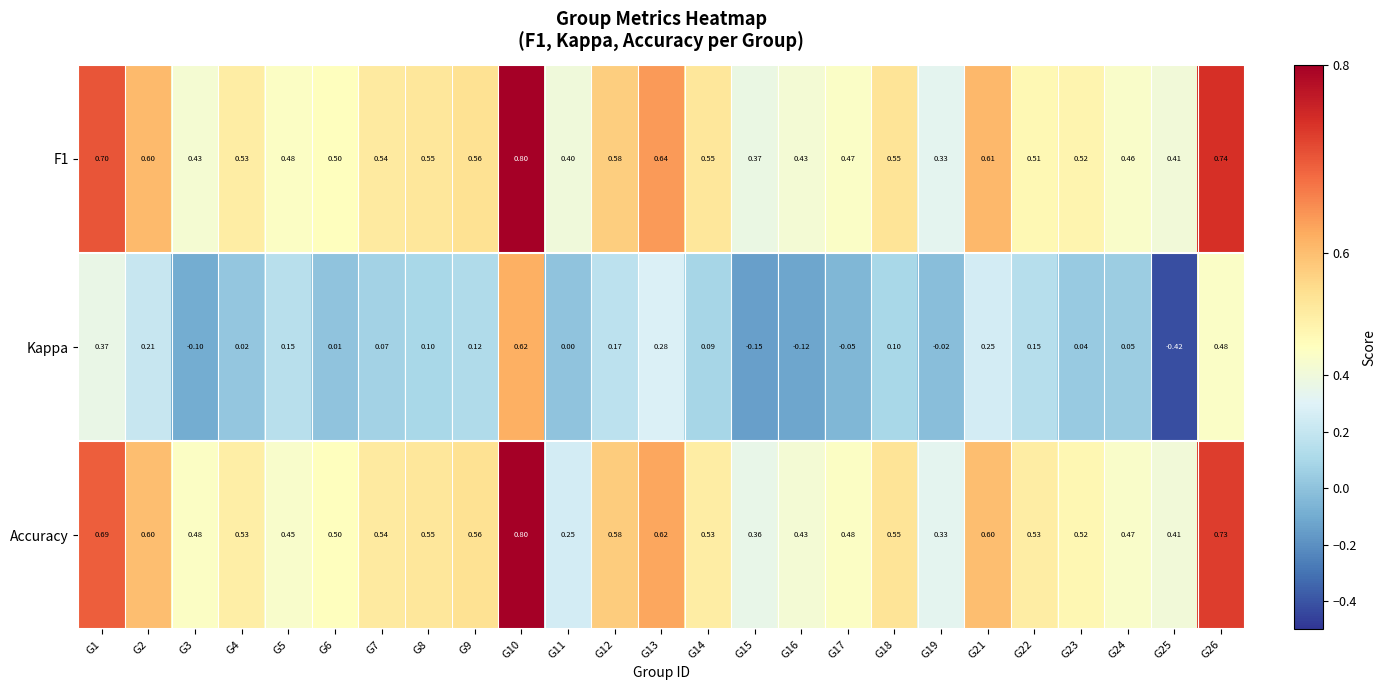

Which label corresponds to the smallest value in the chart?

G25